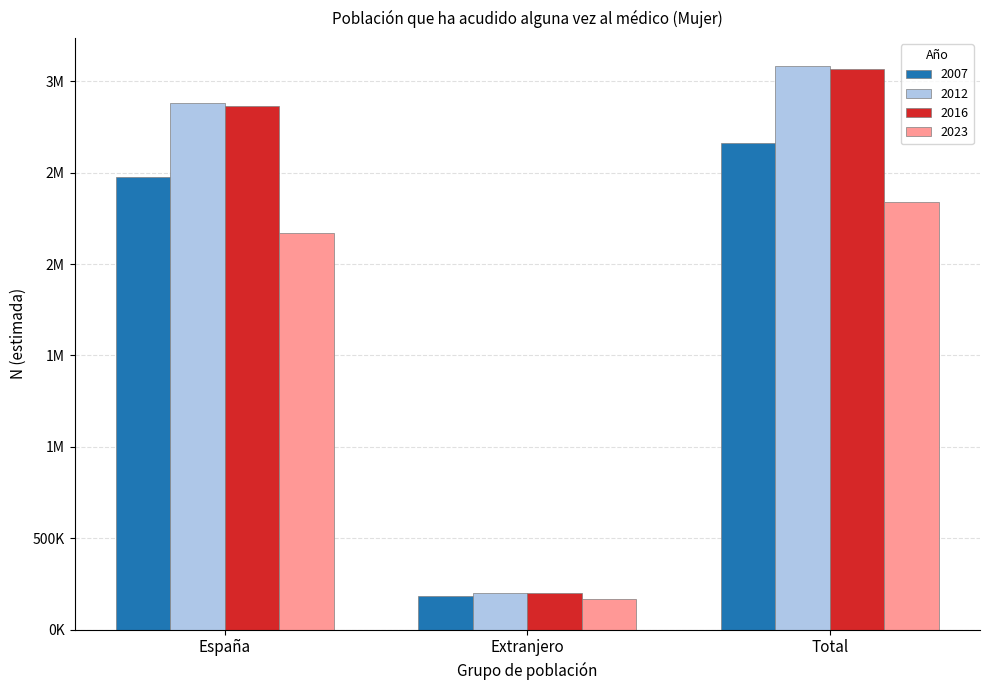

Which series has the largest total across all categories?

2012